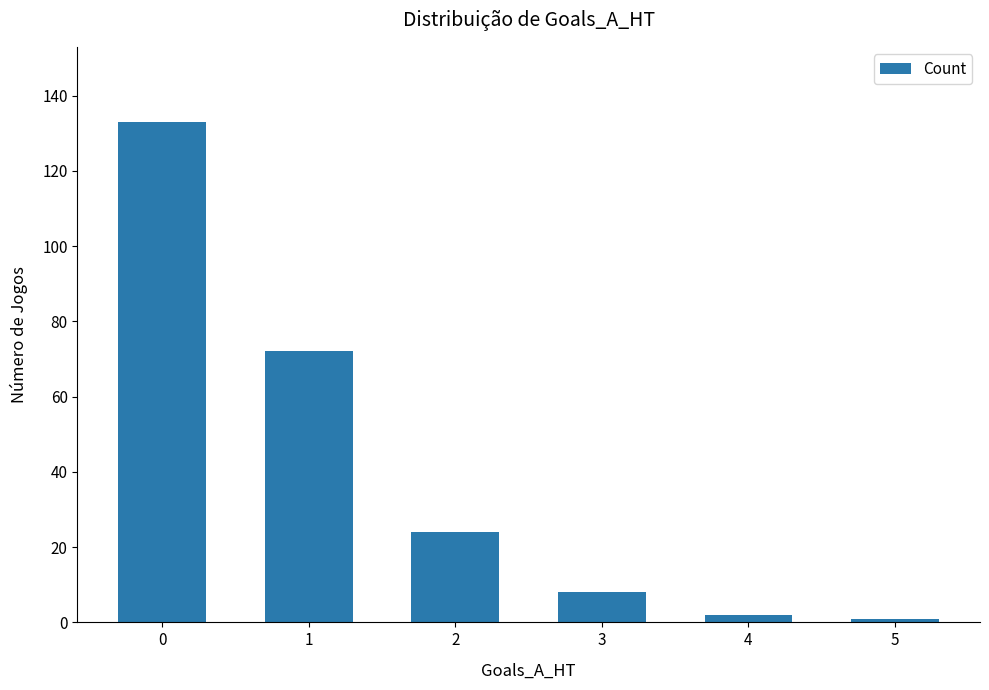

Does the chart contain any negative values?

No